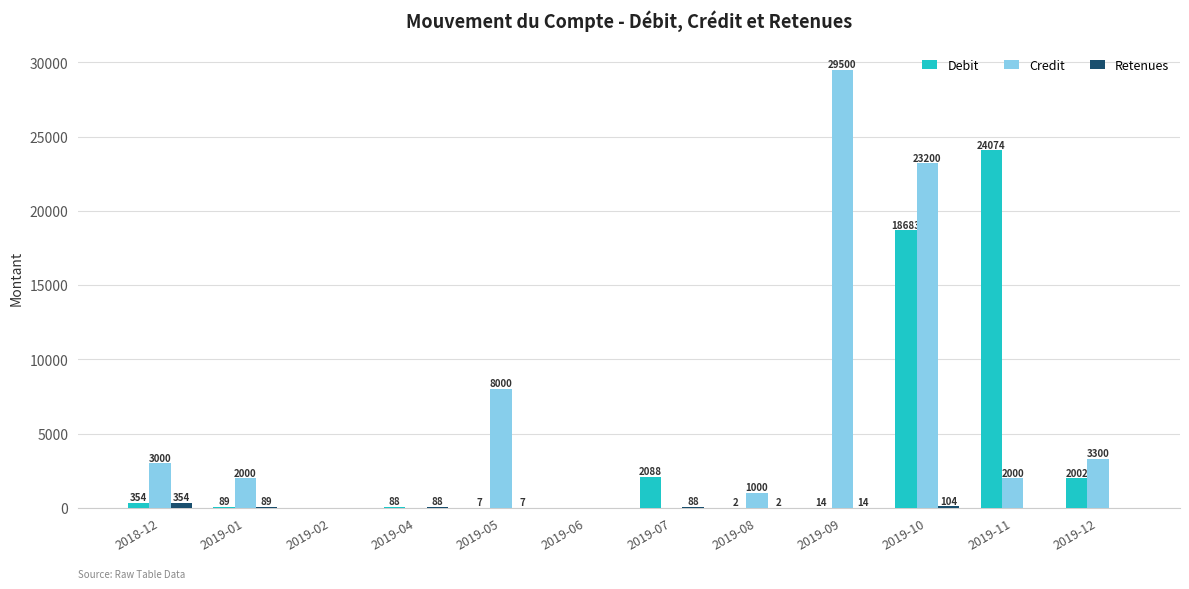

How many groups of bars are there?

12